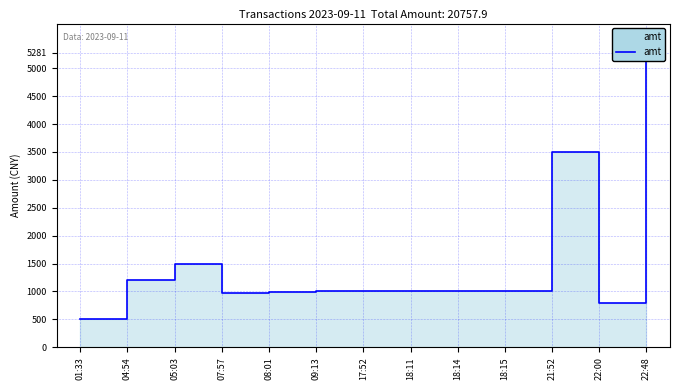

Where is the first local maximum?

05:03